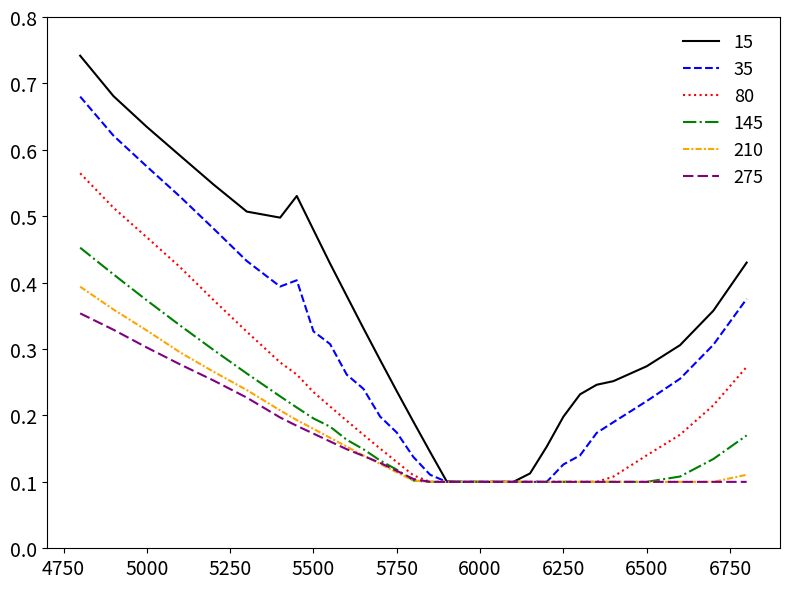

List the series in order of their peak value, highest first.

15, 35, 80, 145, 210, 275